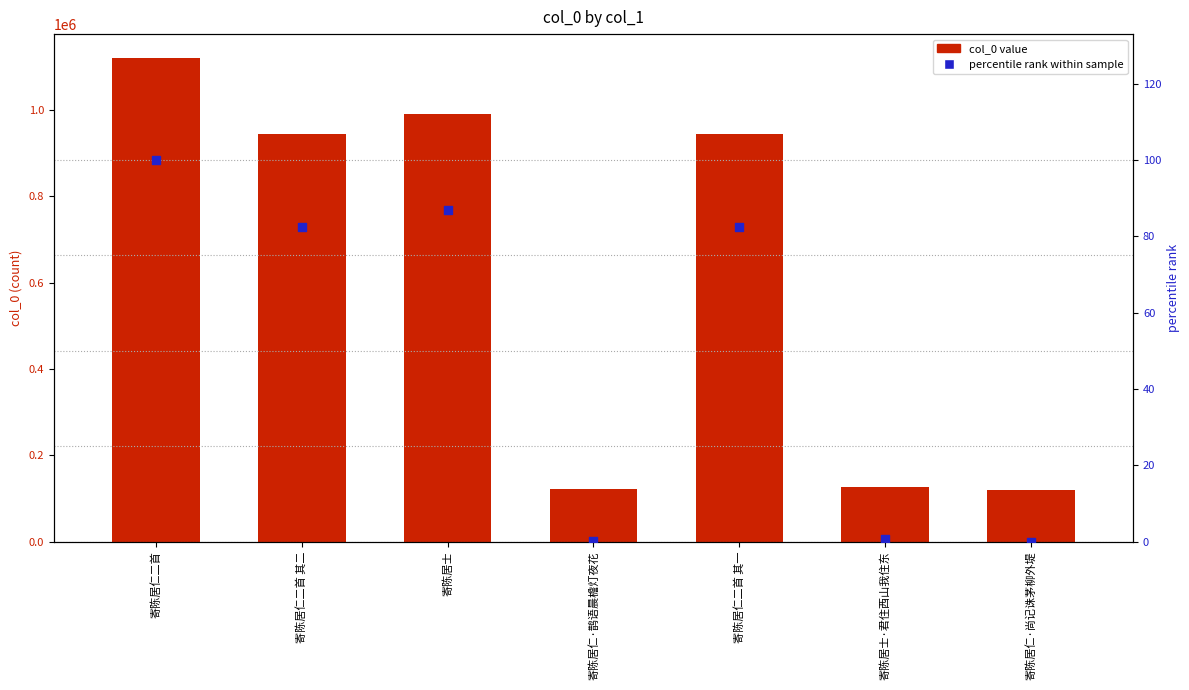

Which series reaches the minimum Y coordinate?

percentile rank within sample